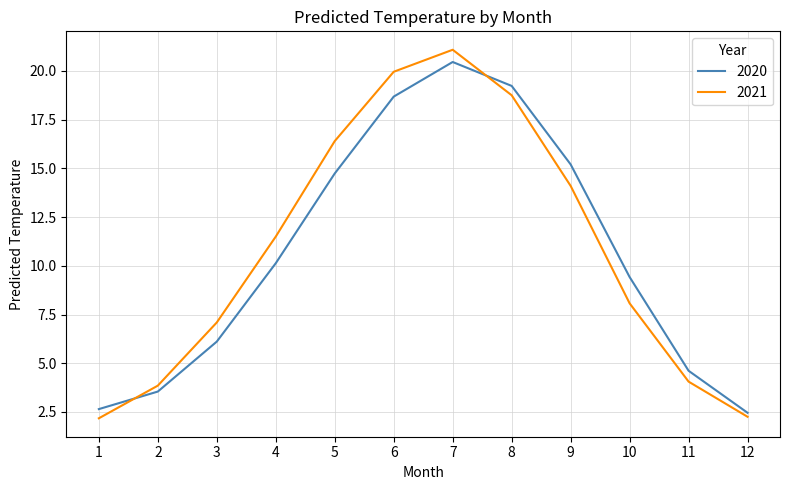

The value of 2020 at 1 is 1.5. True or false?

False